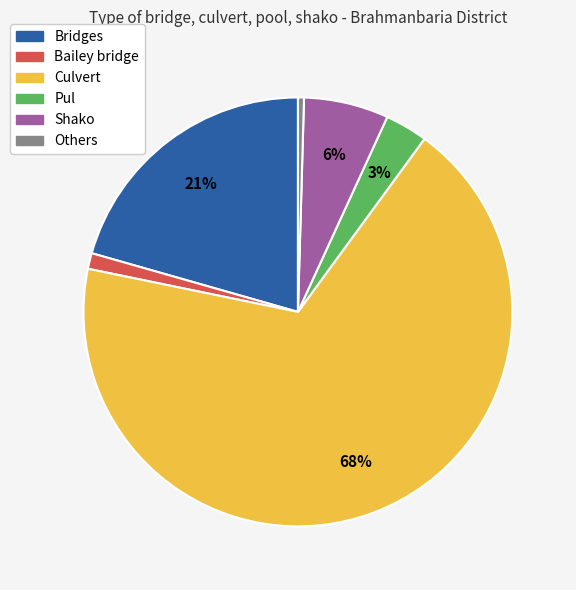

Between Others and Pul, which is larger?

Pul